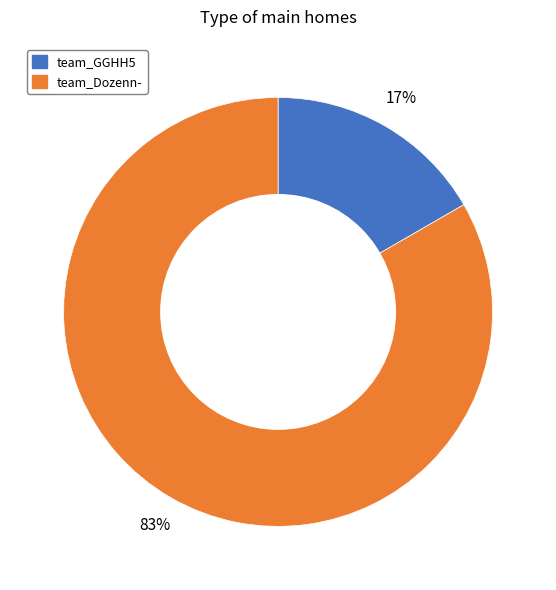

To the nearest percent, what percentage of the pie is team_GGHH5?

17%